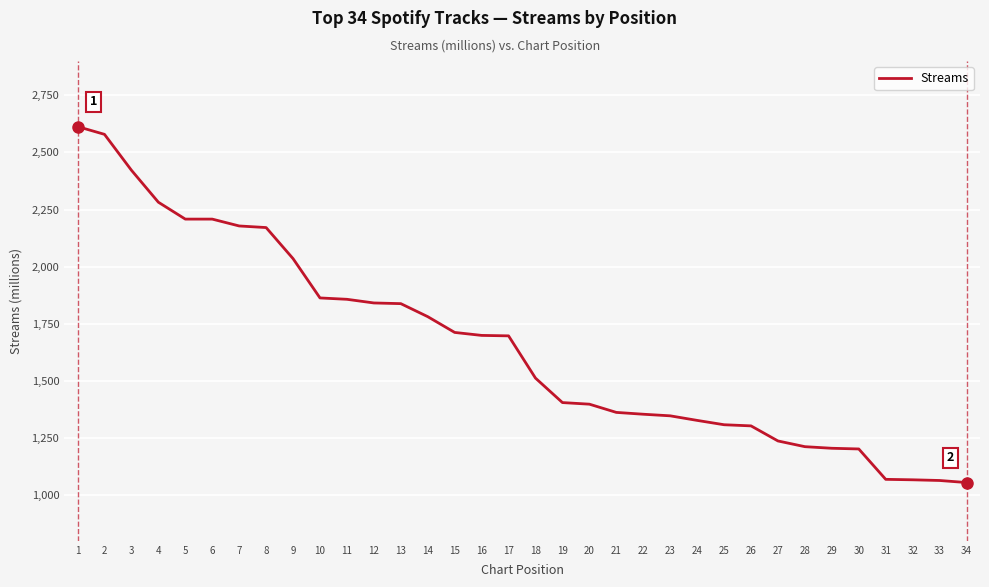

What is the average value?

1659